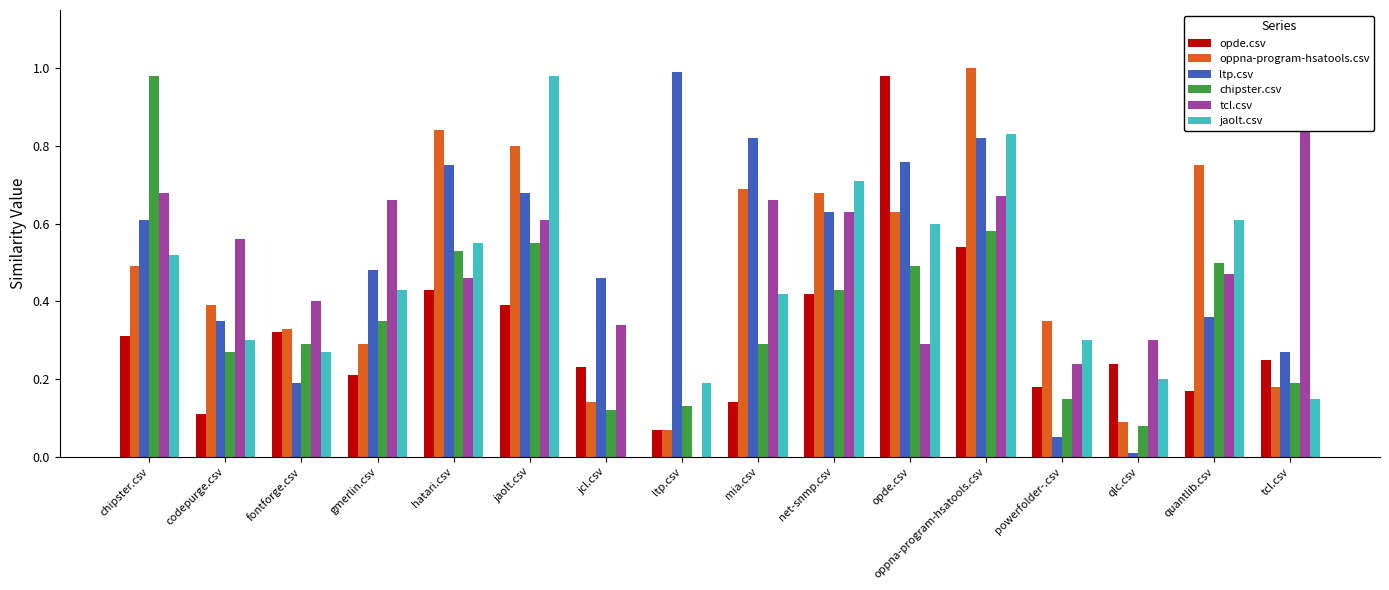

Does the chart contain stacked bars?

No